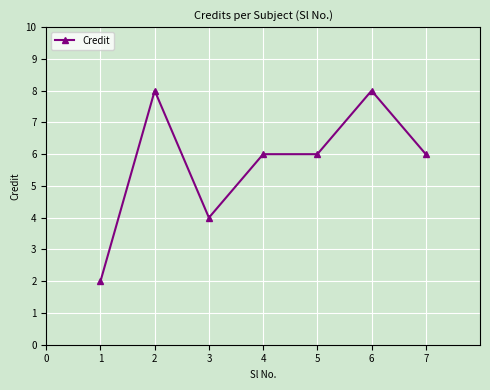

What is the minimum value shown in the chart?

2